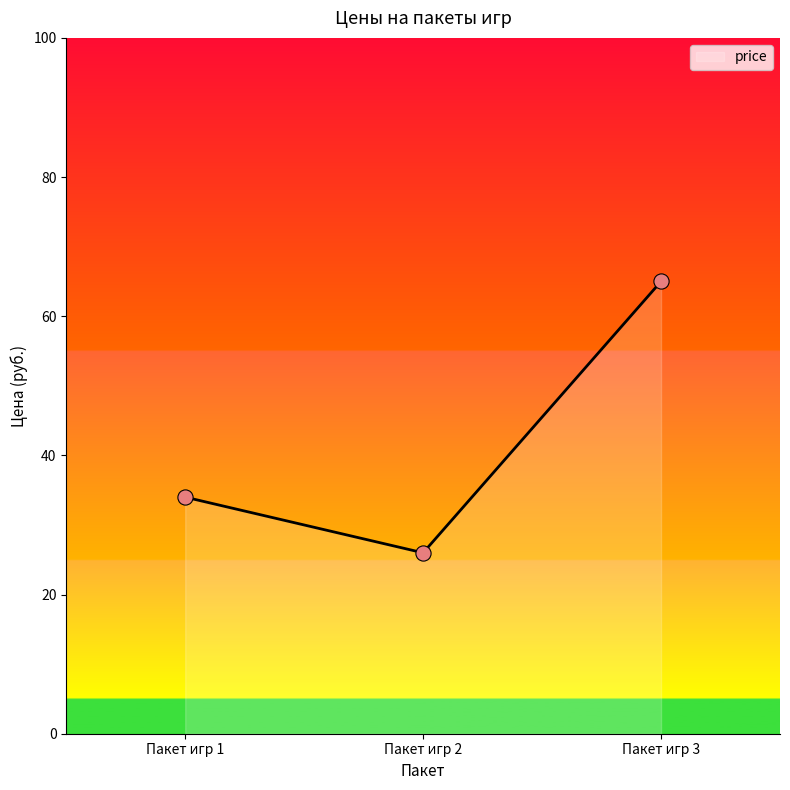

What is the change in value from Пакет игр 1 to Пакет игр 2?

-8